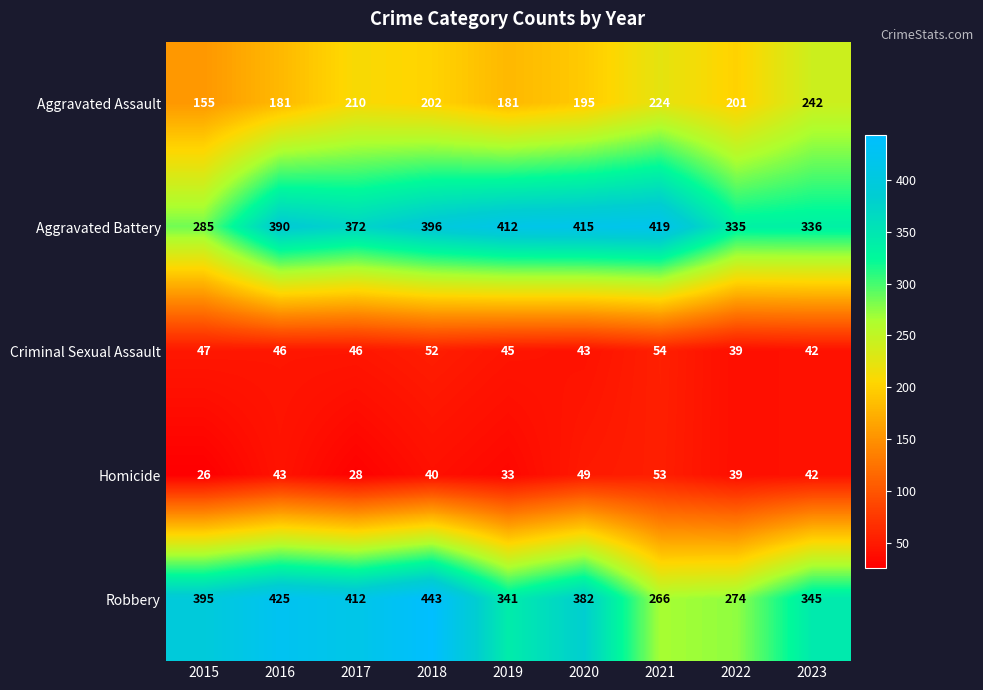

Rank the series by their maximum value, from highest to lowest.

Robbery, Aggravated Battery, Aggravated Assault, Criminal Sexual Assault, Homicide